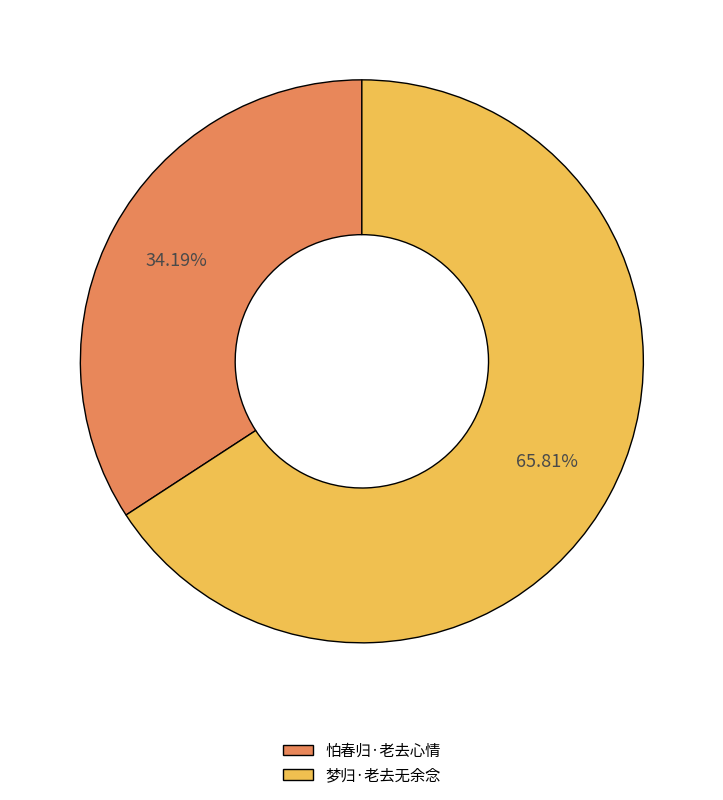

The 梦归·老去无余念 slice represents 66% of the pie. True or false?

True